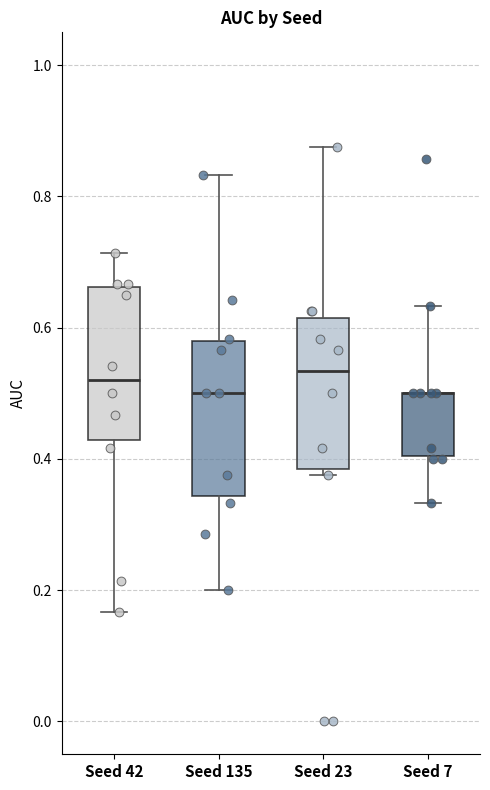

Reading left to right, transcribe this box plot: for each box, give where its median line is, the range the box spans, and where its two whiskers end, as read against the y-axis. The values are not printed on the chart, so give them approximately, as read against the axis.

Seed 42: median 0.52, box 0.42 to 0.66, whiskers 0.16 to 0.72
Seed 135: median 0.50, box 0.34 to 0.58, whiskers 0.20 to 0.84
Seed 23: median 0.54, box 0.38 to 0.62, whiskers 0.38 (just below the box's lower edge) to 0.88
Seed 7: median 0.50 (drawn on the box's upper edge), box 0.40 to 0.50, whiskers 0.34 to 0.64